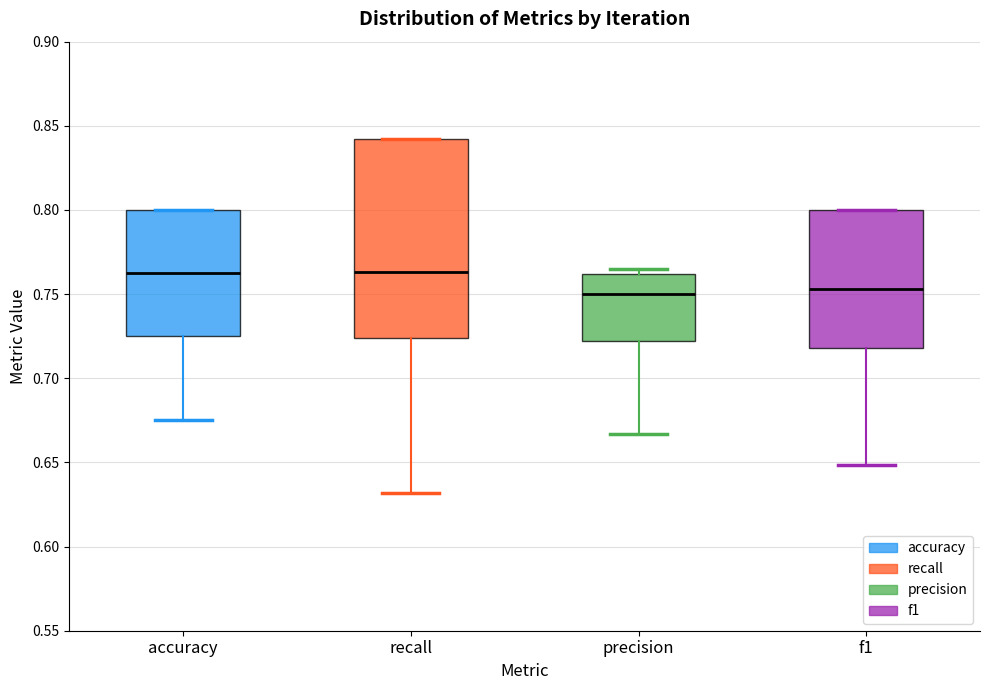

Where does the median line of the box for precision sit on the y-axis? The values are not printed on the chart, so give them approximately, as read against the axis.

0.750